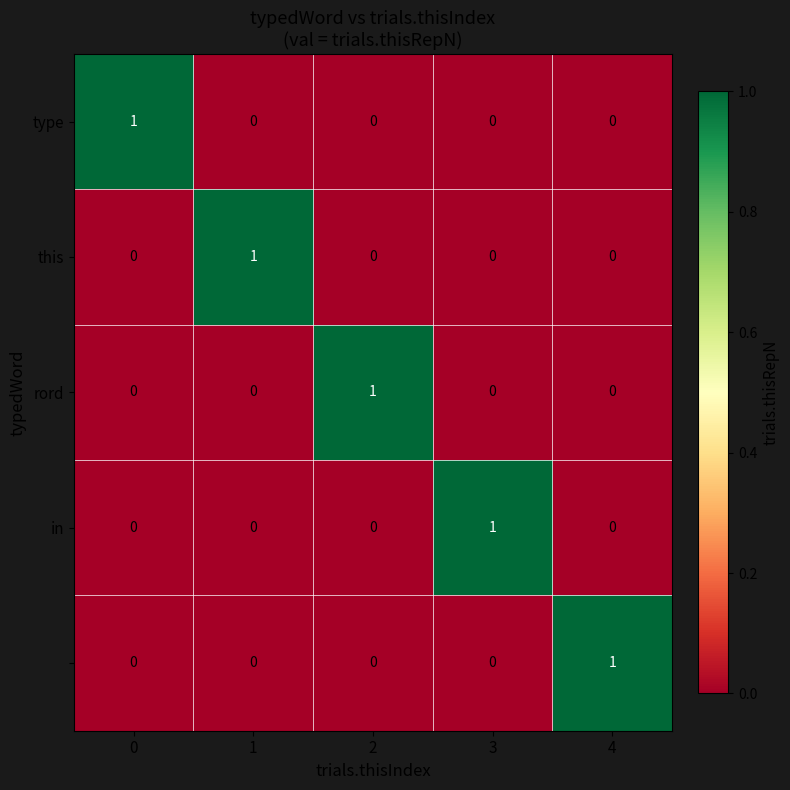

How many data points does each series have?

5